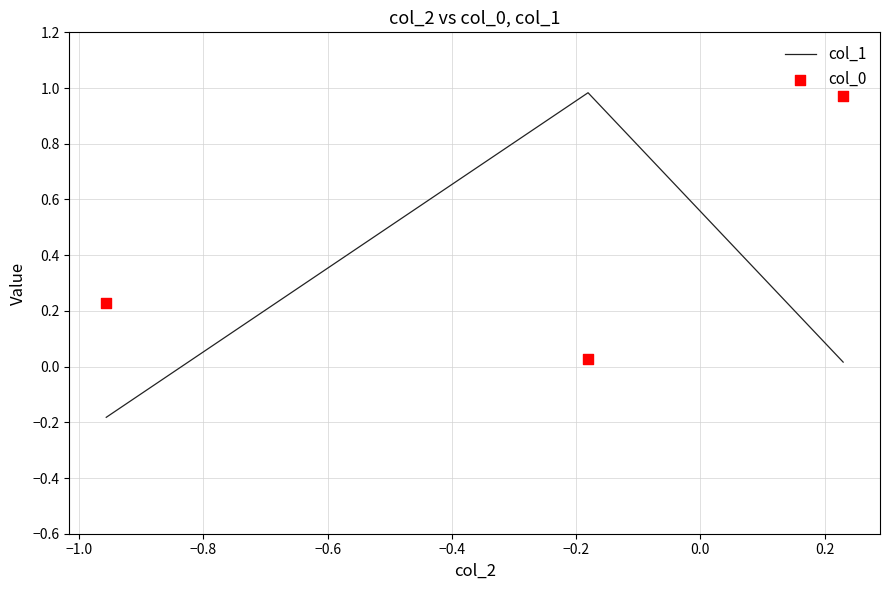

Which series reaches the minimum Y coordinate?

col_1